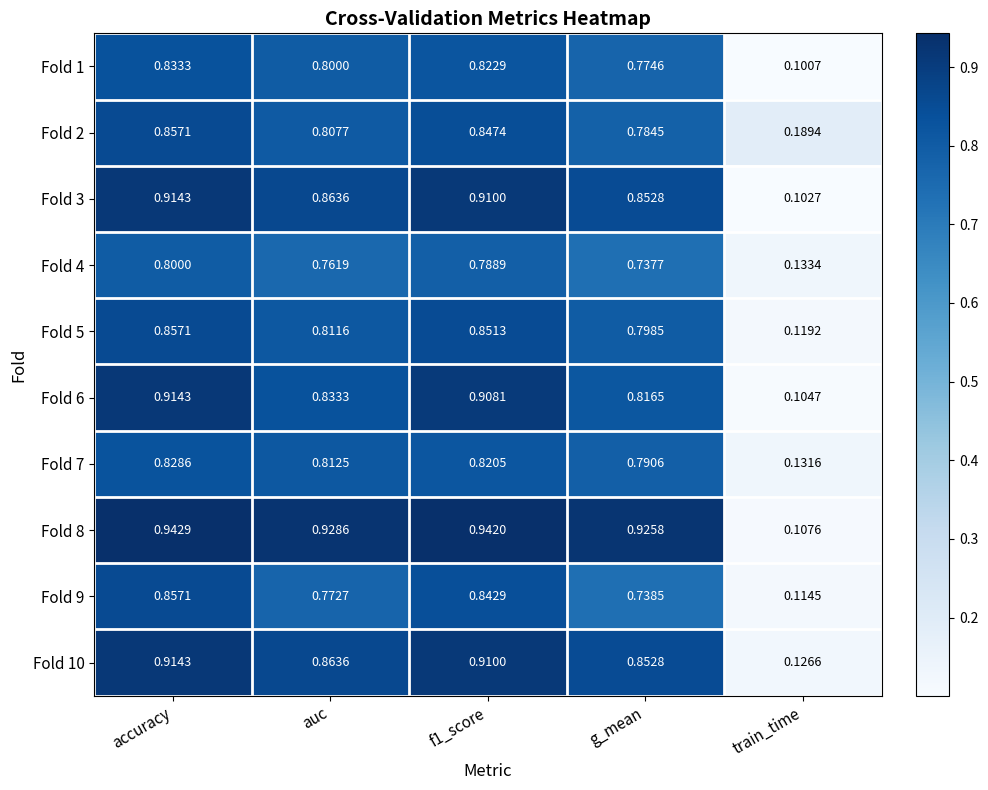

Which series has the largest total across all categories?

Fold 8